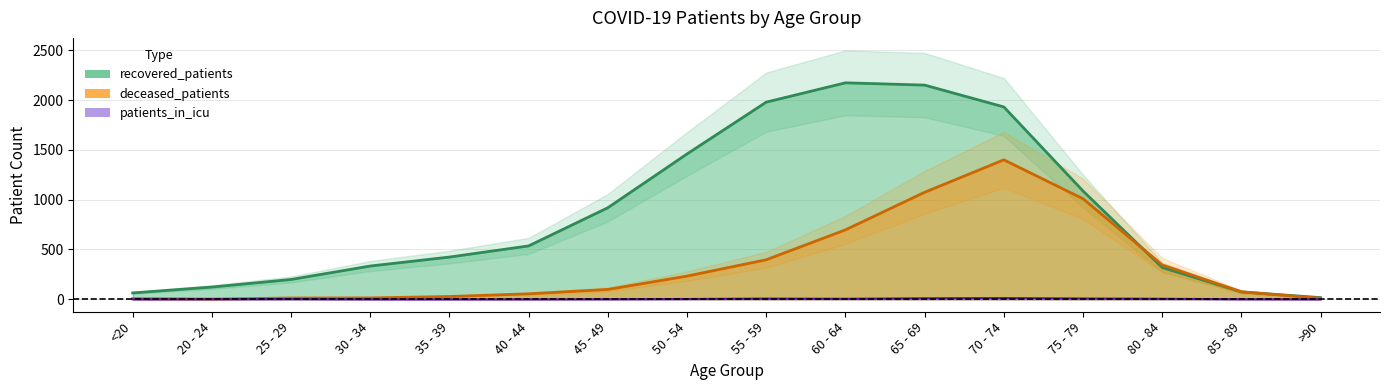

Which category has the highest value in the recovered_patients series?

60 - 64